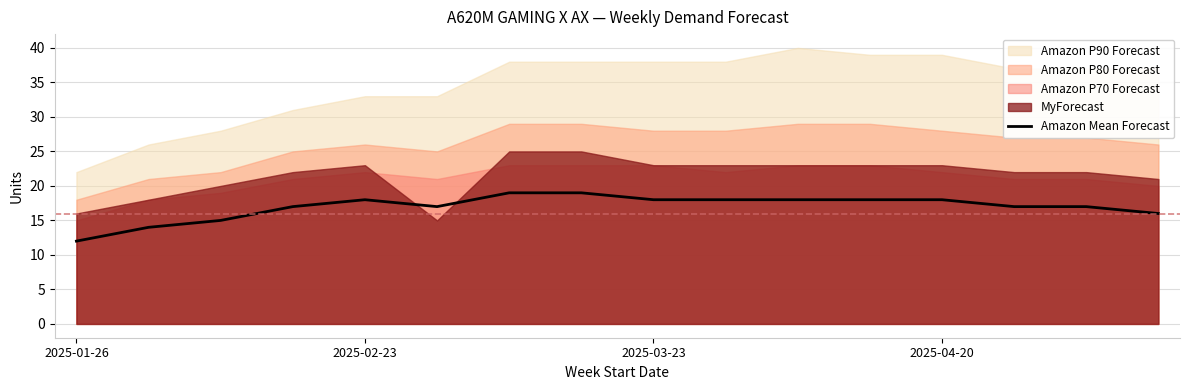

The Amazon Mean Forecast series shows 12 at 2025-01-26. True or false?

True